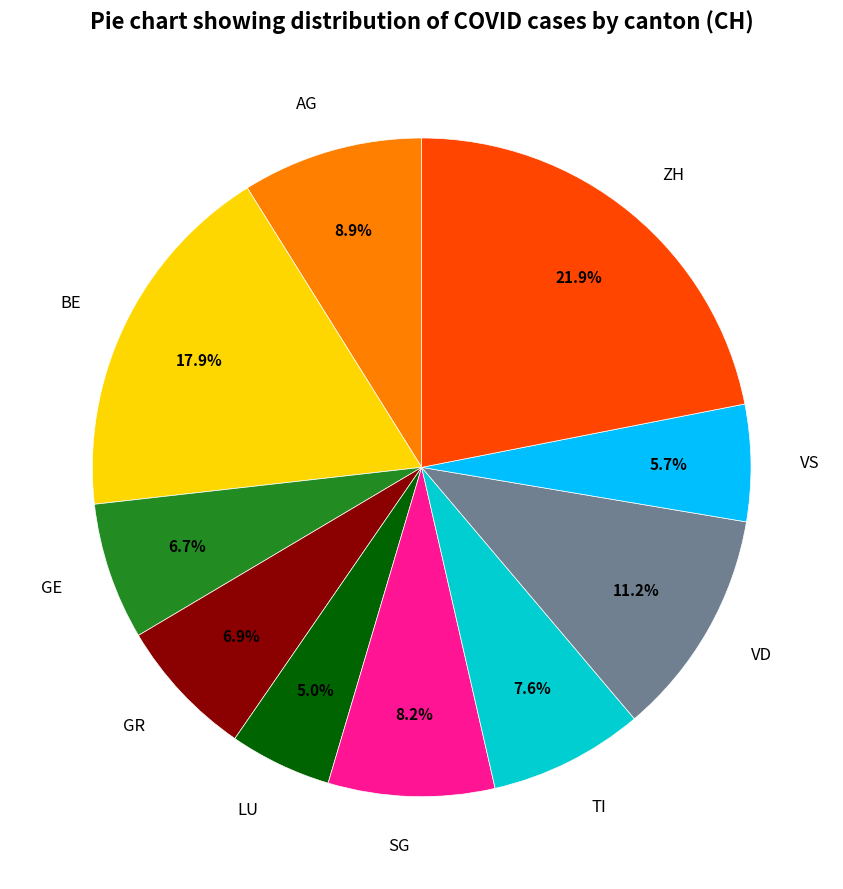

Is LU the majority of the pie?

No